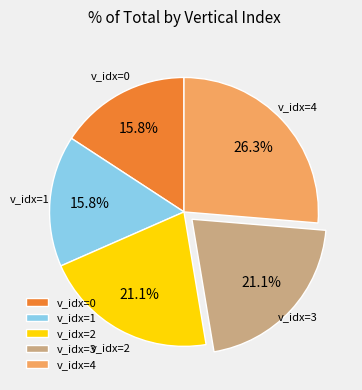

What is the largest slice in the pie chart?

v_idx=4